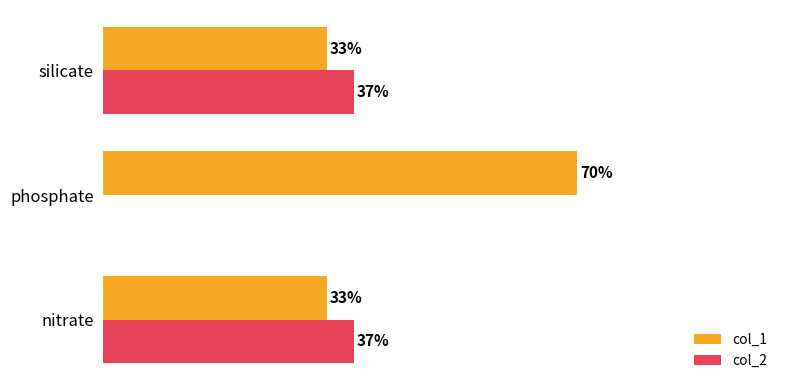

Which category has the highest value in the col_1 series?

phosphate